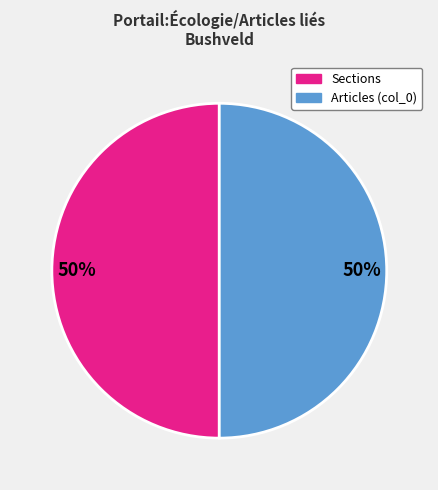

To the nearest percent, what is the average slice percentage?

50%